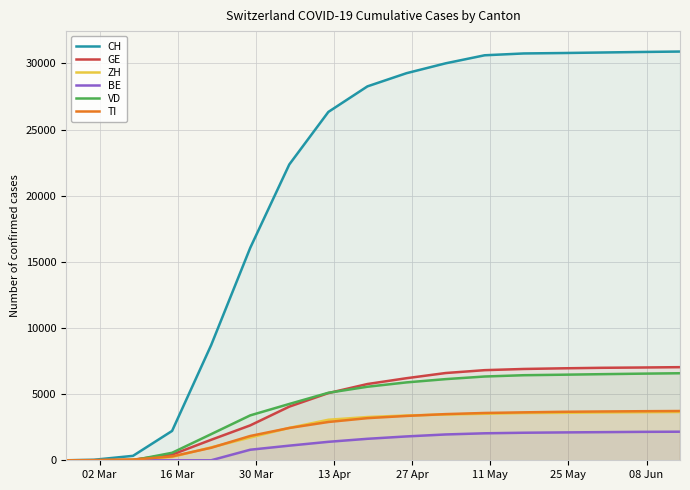

What is the maximum value for GE?

7040